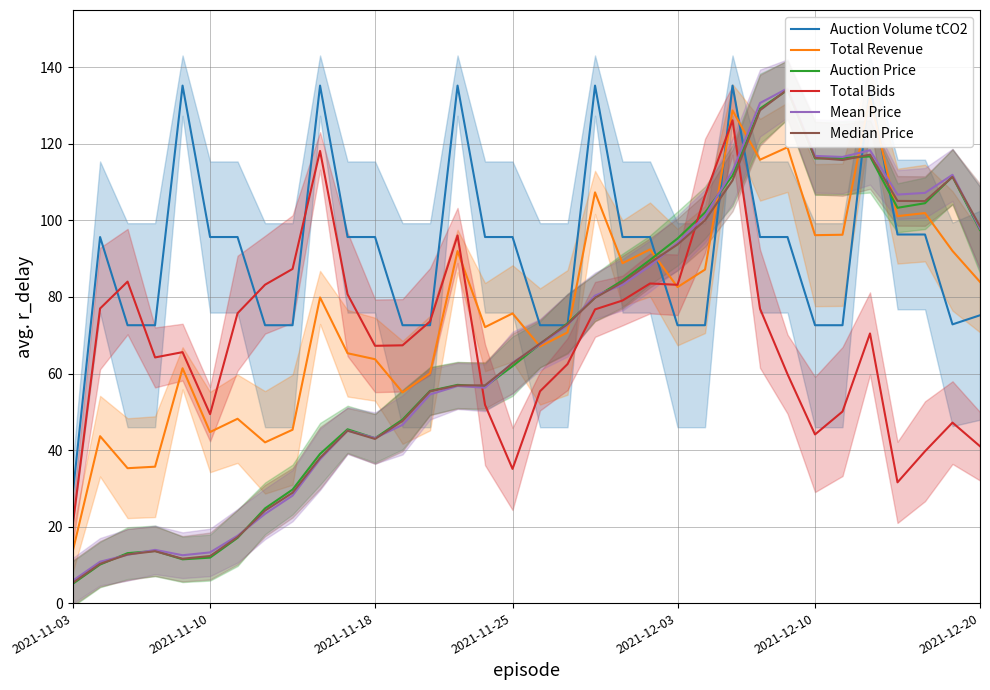

In Auction Volume tCO2, how many points are lower than both neighbors (excluding endpoints)?

1